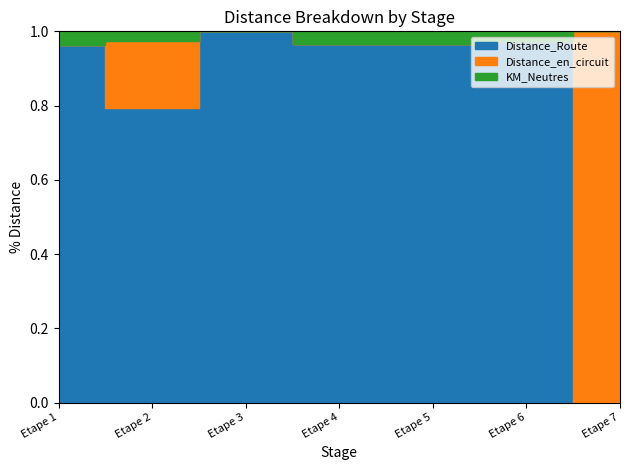

The value of Distance_Route at Etape 1 is 131.7. True or false?

True